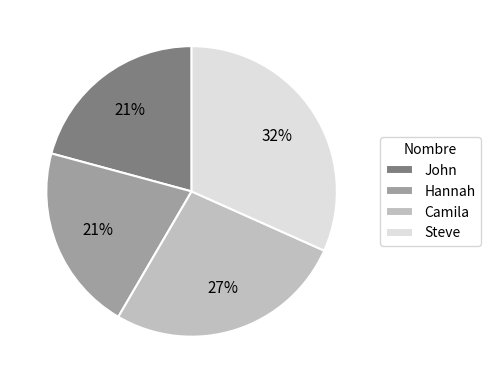

Which has a higher value, Camila or John?

Camila